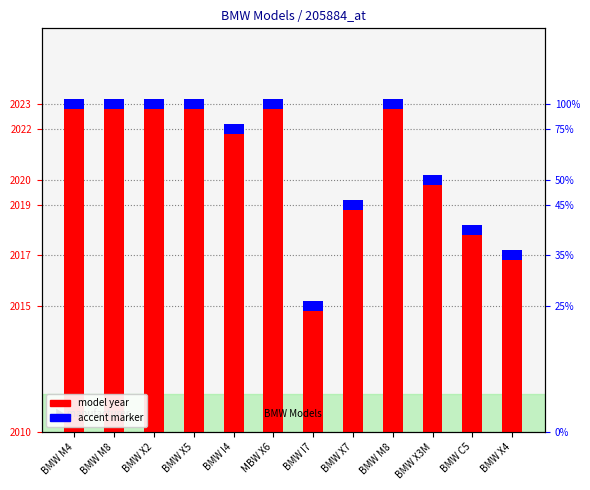

What is the average value of the accent marker series?

0.4